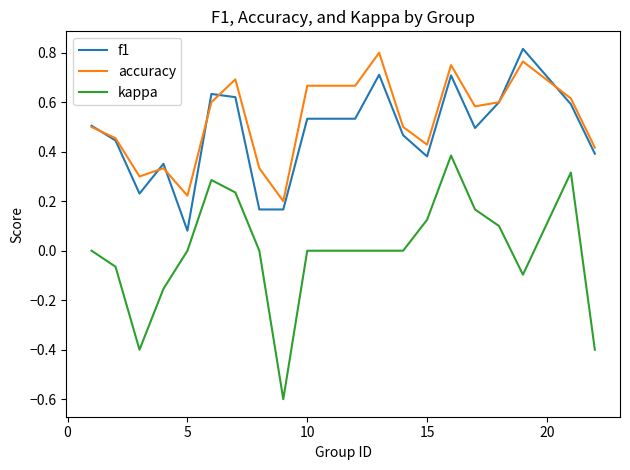

What is the minimum value shown in the chart?

-0.6